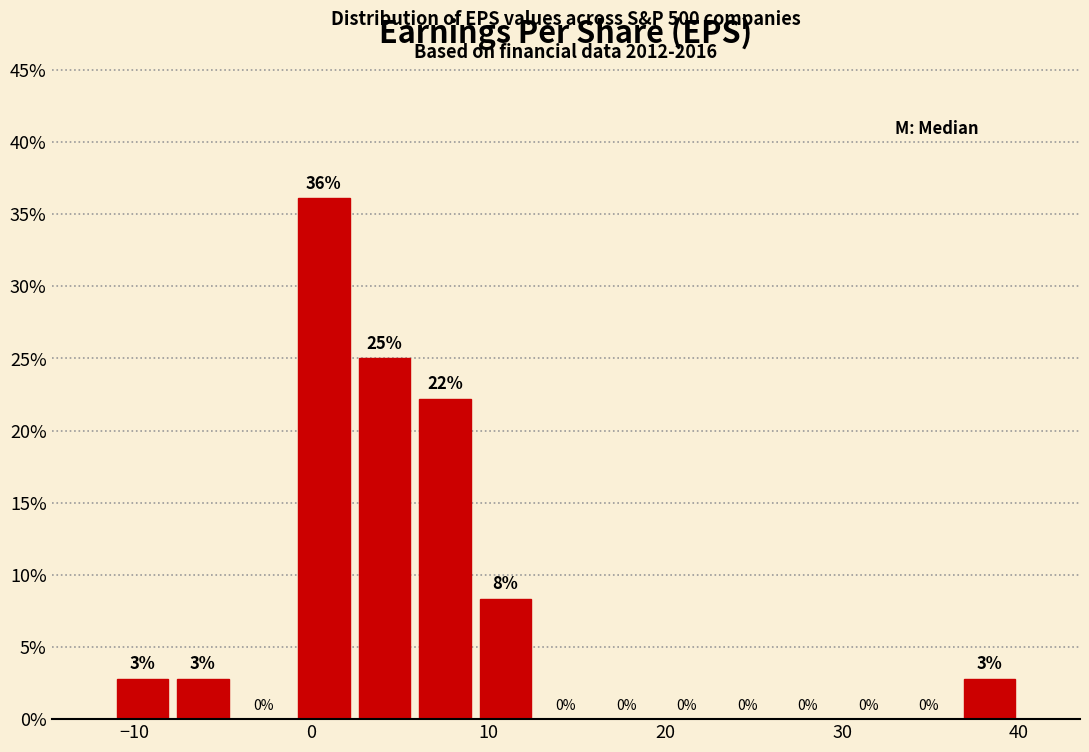

Read against the x-axis, roughly where is the centre of the tallest bar?

1